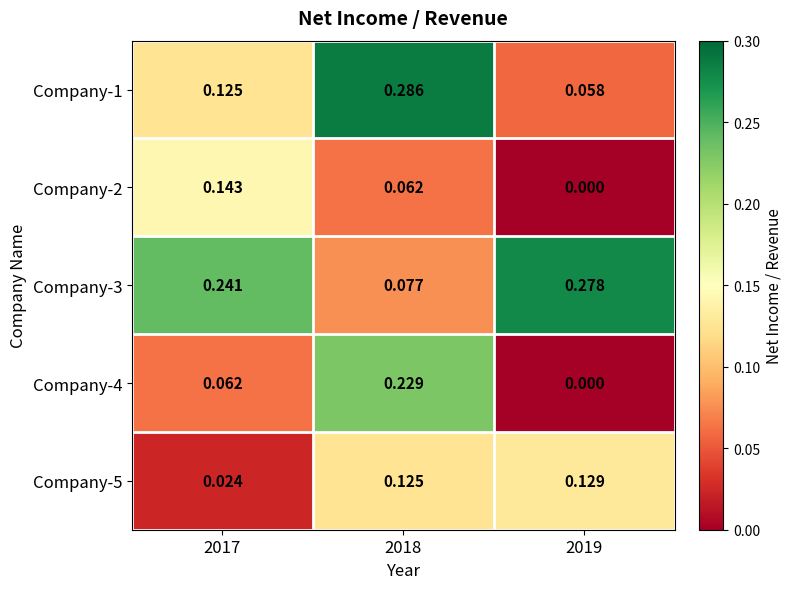

What is the total value across all series at 2017?

0.6